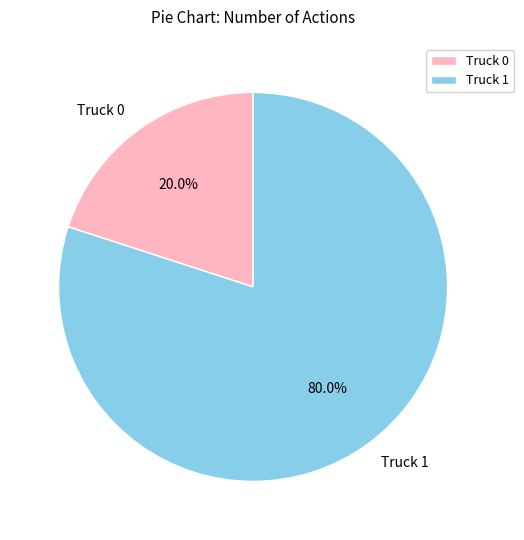

To the nearest percent, what is the difference between the Truck 1 and Truck 0 slice percentages?

60%